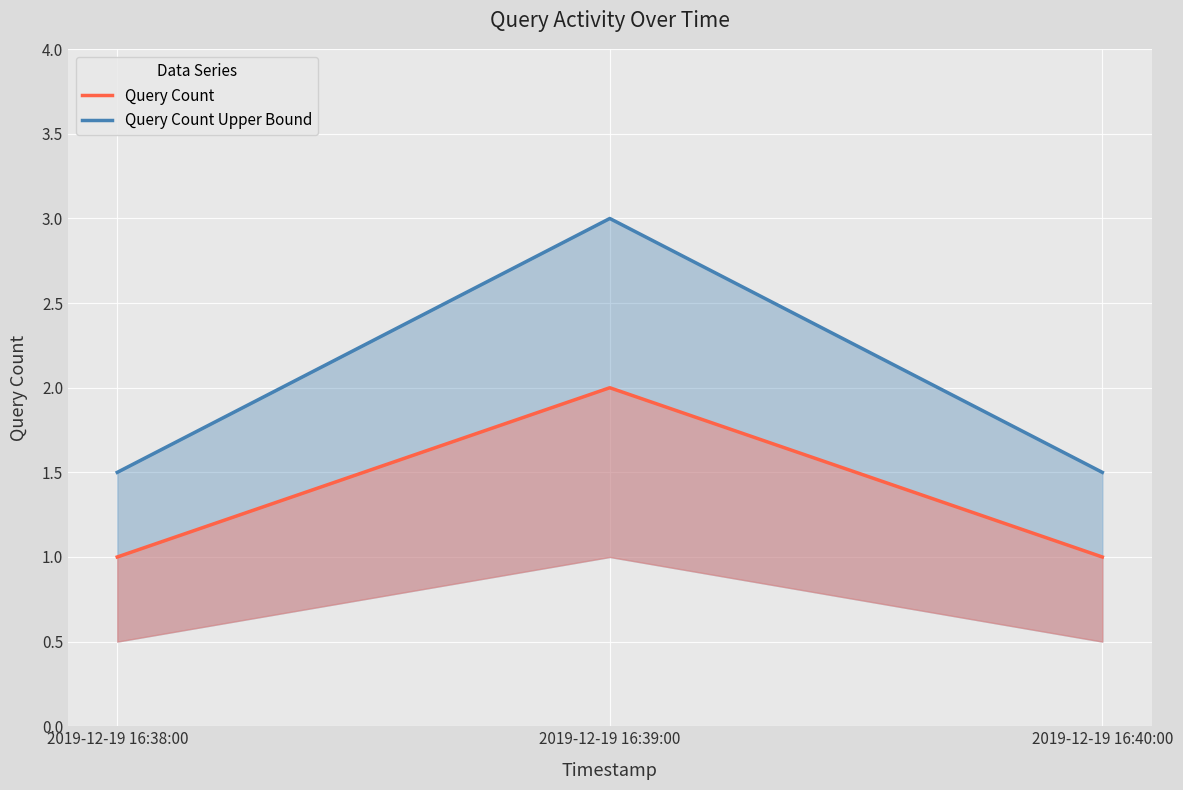

At which category is the sum across all series the highest?

2019-12-19 16:39:00